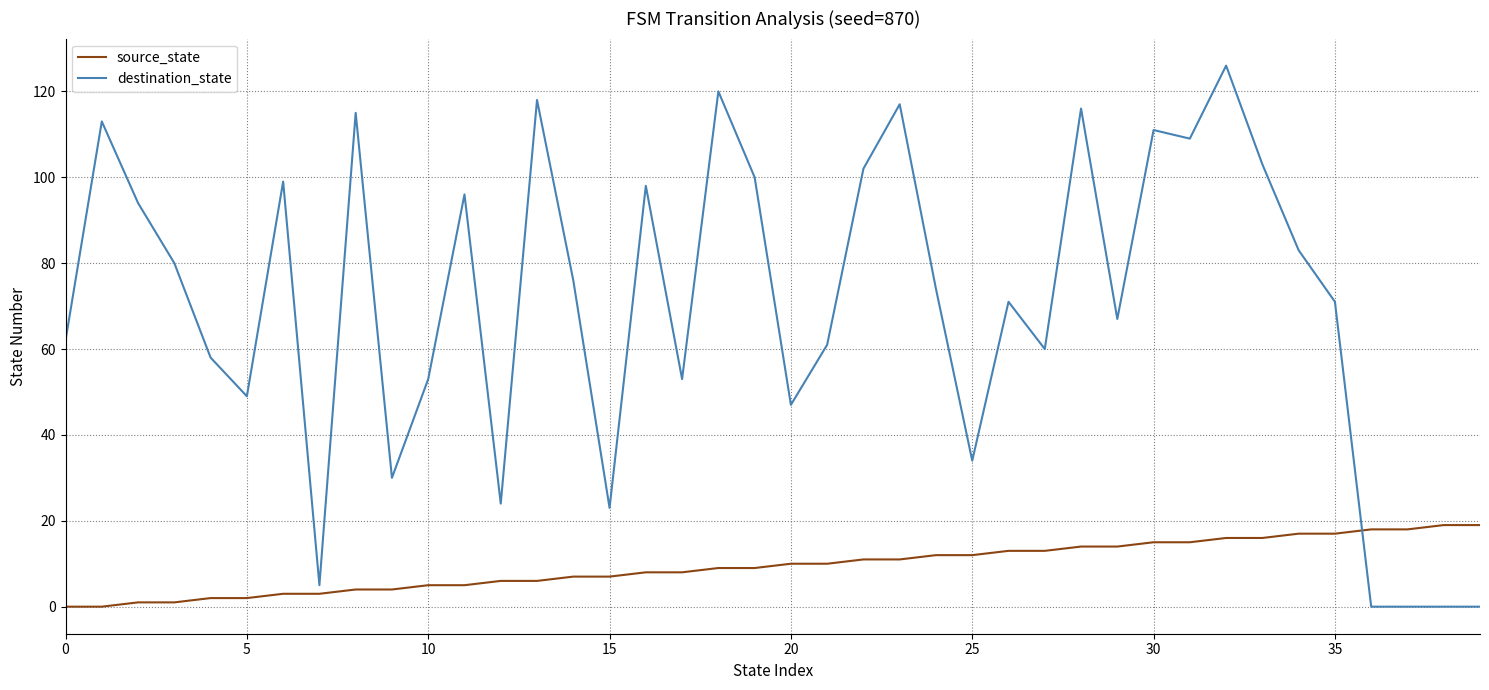

List the series in order of their overall mean, highest first.

destination_state, source_state